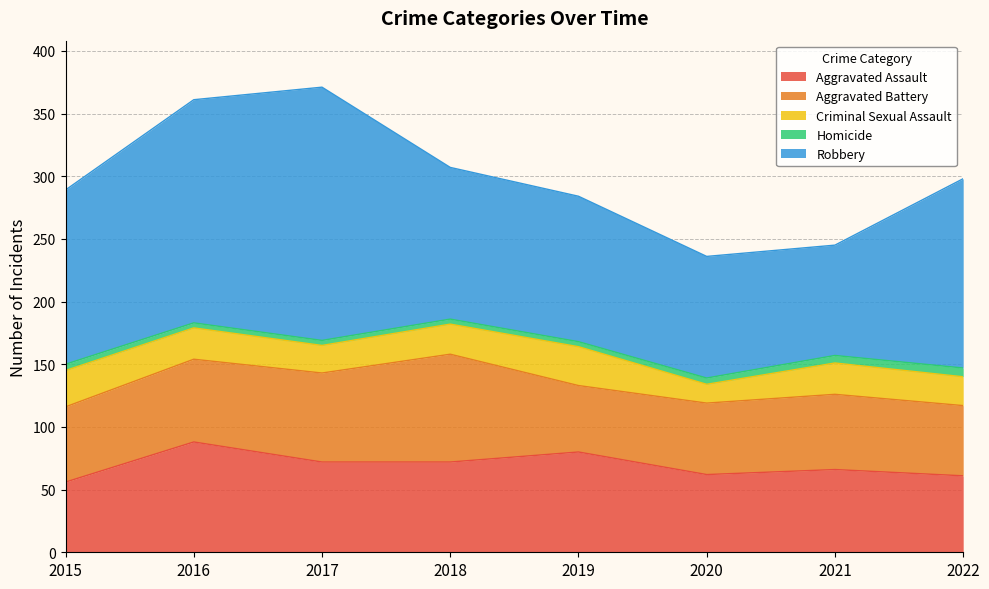

Count the number of data series in this chart.

5